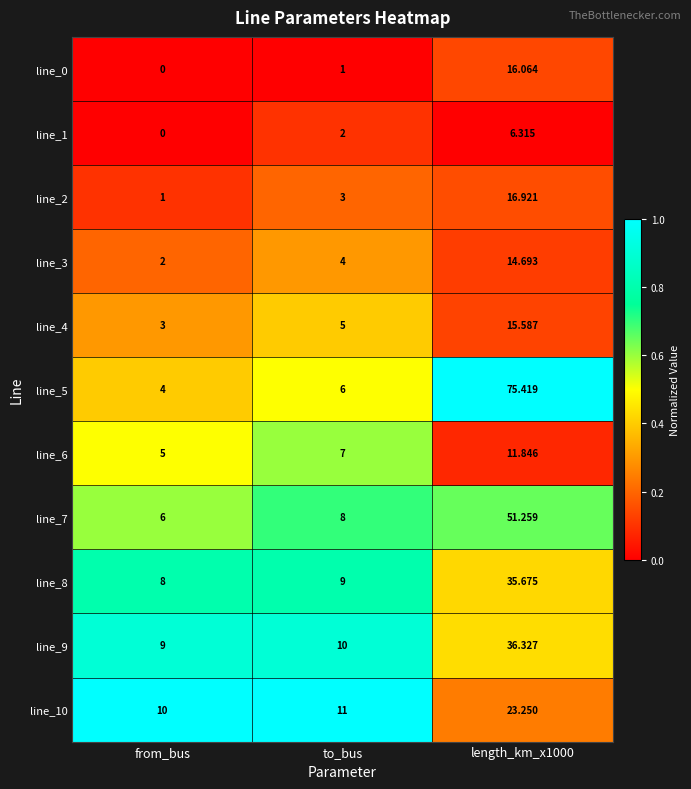

At length_km_x1000, list the series in order from smallest to largest.

line_1, line_6, line_3, line_4, line_0, line_2, line_10, line_8, line_9, line_7, line_5